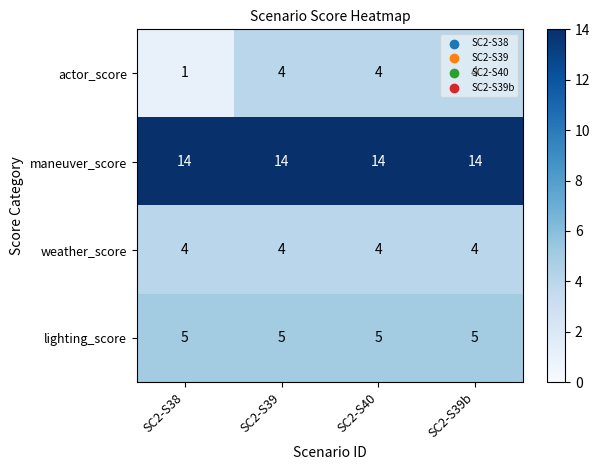

What is the total value across all series at SC2-S38?

24